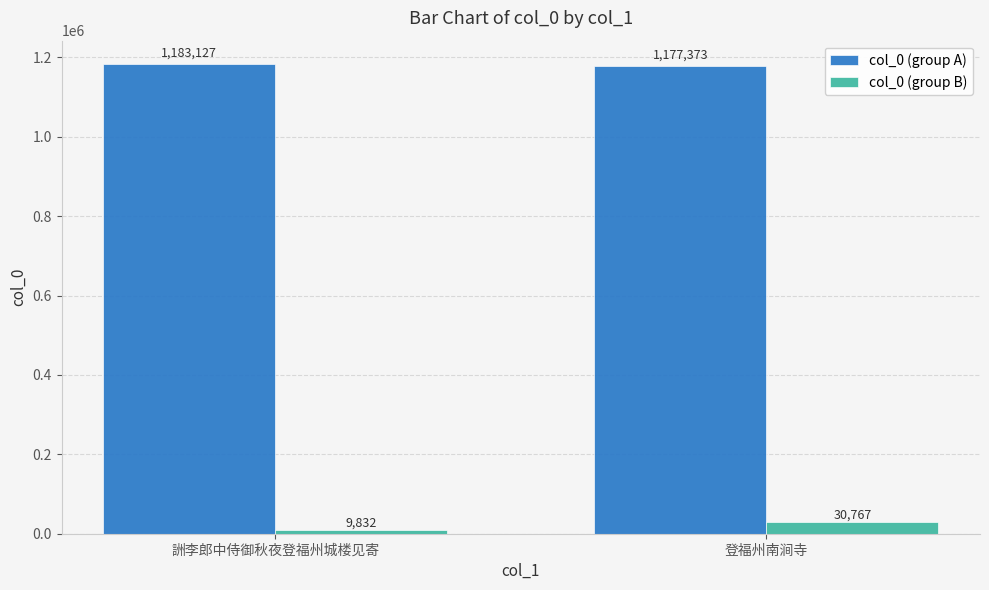

What are all the series names shown in the legend?

col_0 (group A), col_0 (group B)